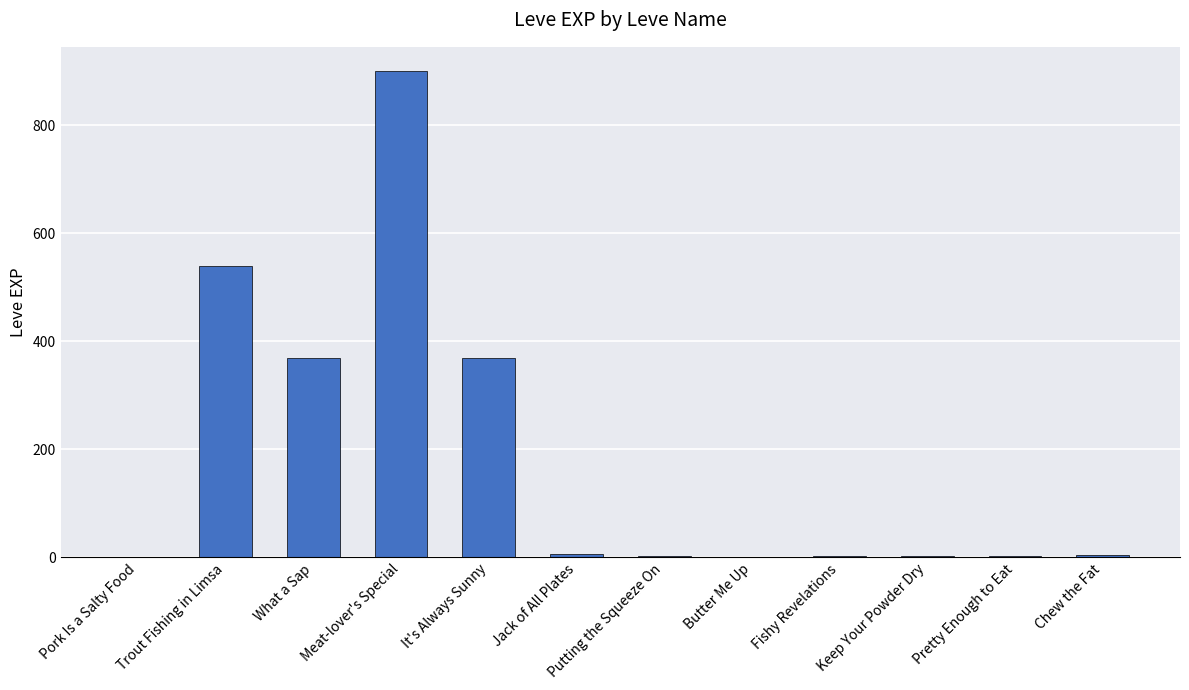

At which category does the chart reach its peak across all series?

Meat-lover's Special